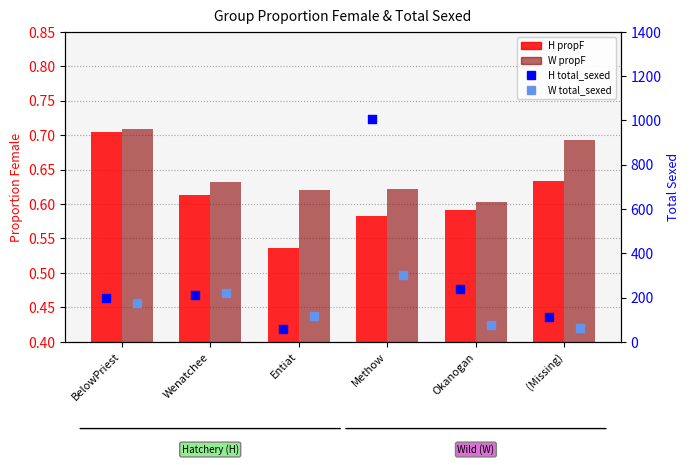

At how many categories does at least one series exceed 738?

1